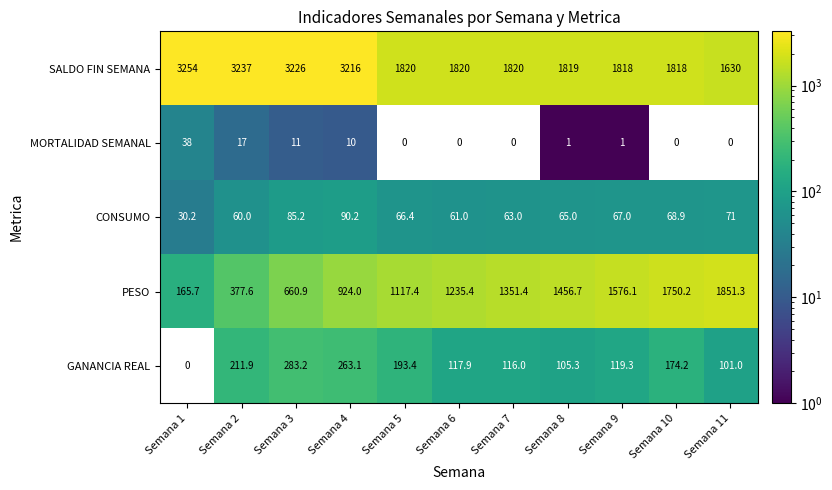

What is the maximum value shown in the chart?

3254.0